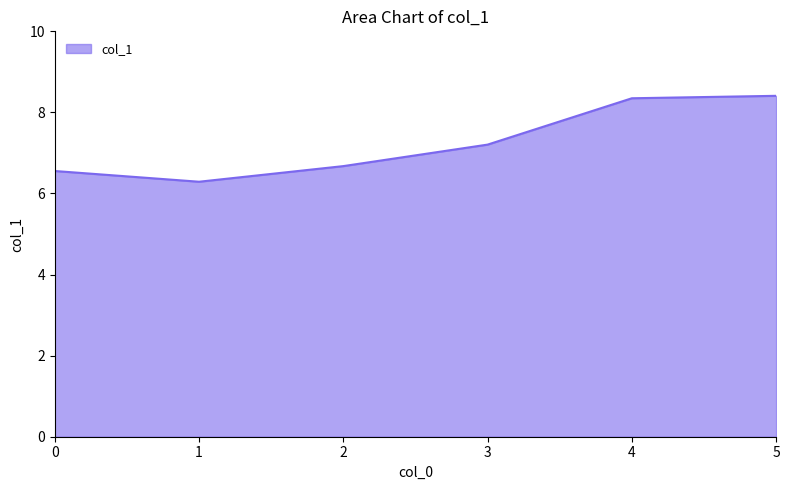

What is the change in value from 1 to 2?

+0.4